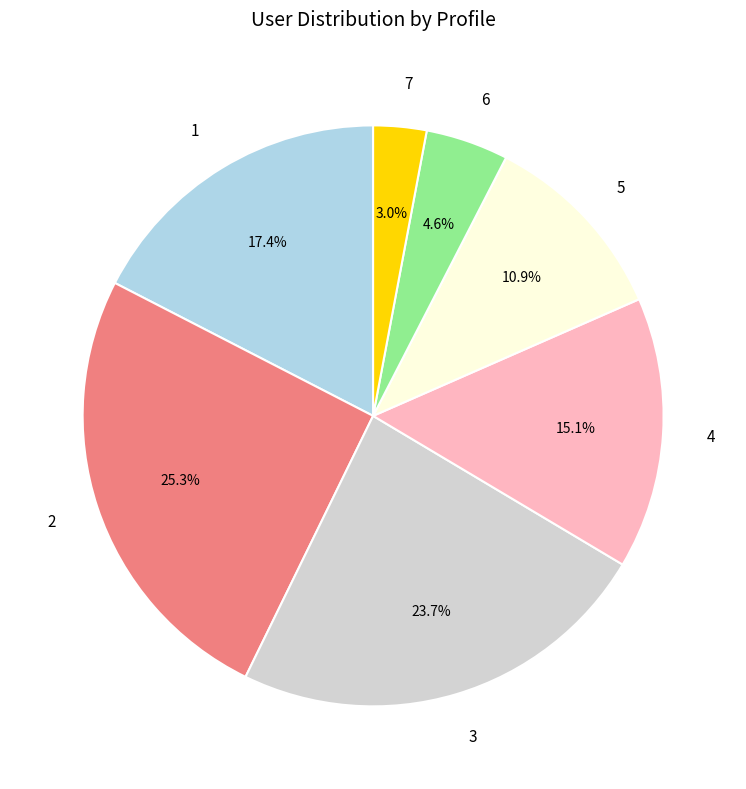

To the nearest percent, what percentage of the pie is 5?

11%